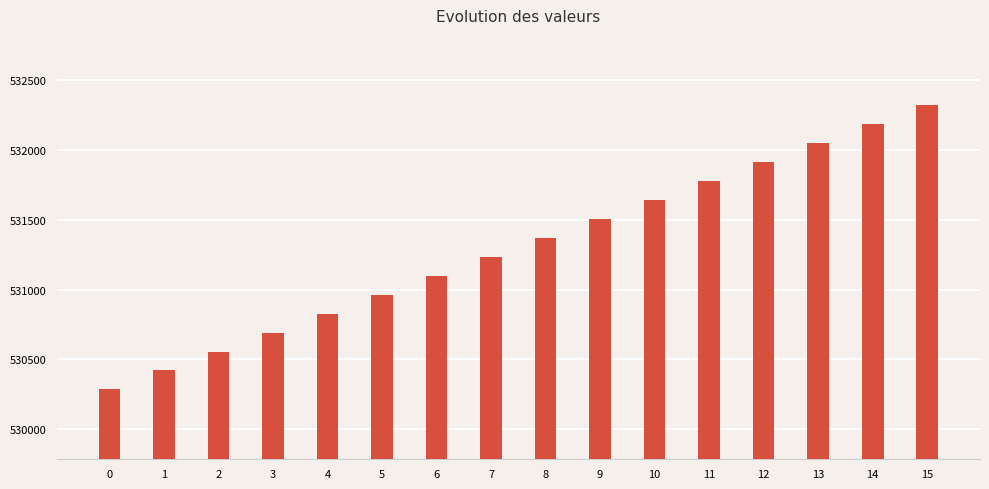

List the labels in order of value, smallest first.

0, 1, 2, 3, 4, 5, 6, 7, 8, 9, 10, 11, 12, 13, 14, 15